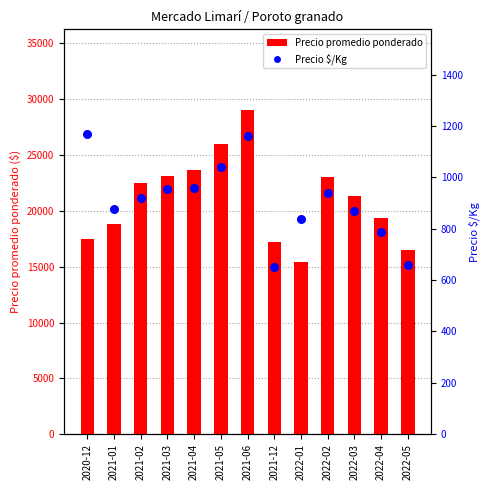

Which series reaches the minimum Y coordinate?

Precio $/Kg